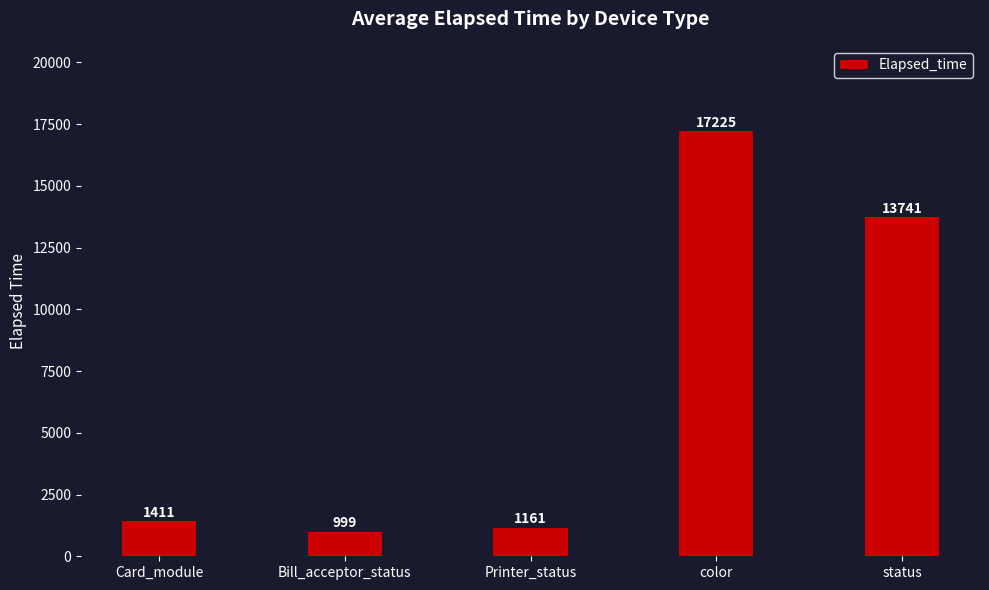

What is the change in value from Bill_acceptor_status to Printer_status?

+162